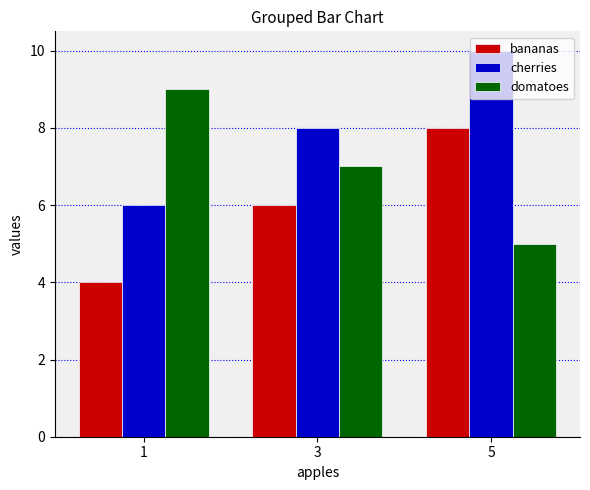

Is the value of domatoes at 1 greater than the value of bananas at 5?

Yes